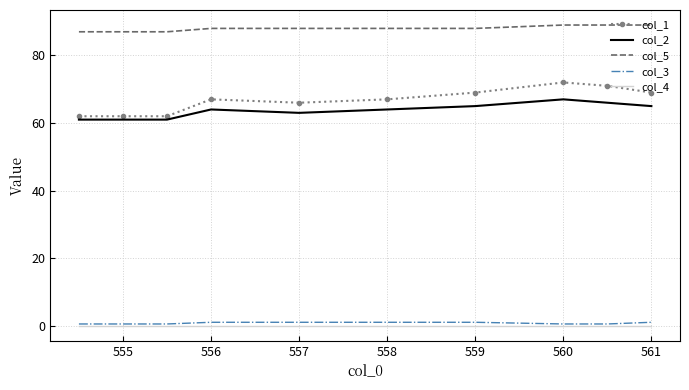

True or false: col_3 and col_2 intersect in this chart.

False